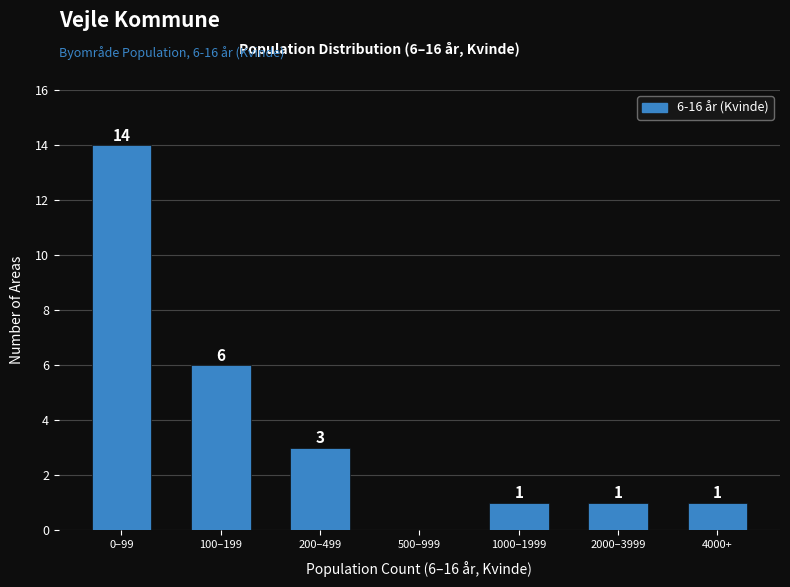

Reading left to right, list all the values displayed in this chart.

0–99=14	100–199=6	200–499=3	500–999=0	1000–1999=1	2000–3999=1	4000+=1